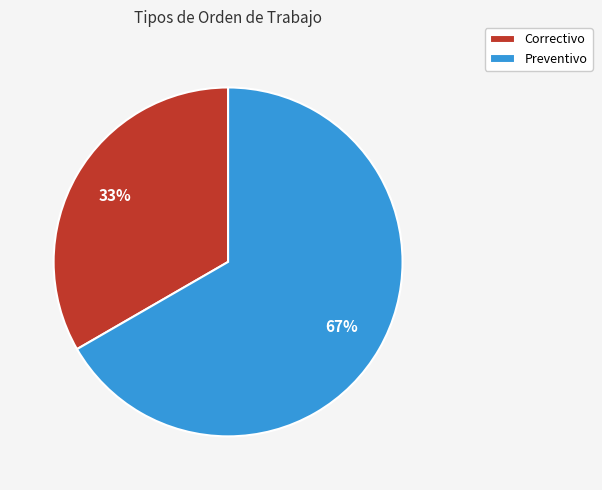

Does any single category account for the majority?

Yes